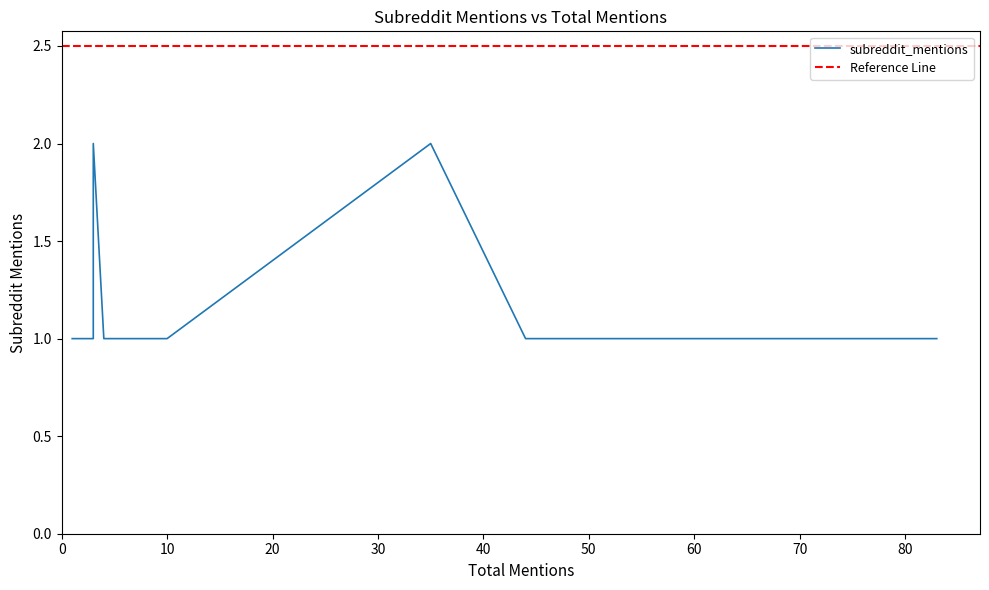

Between 44 and 35, which is larger?

35